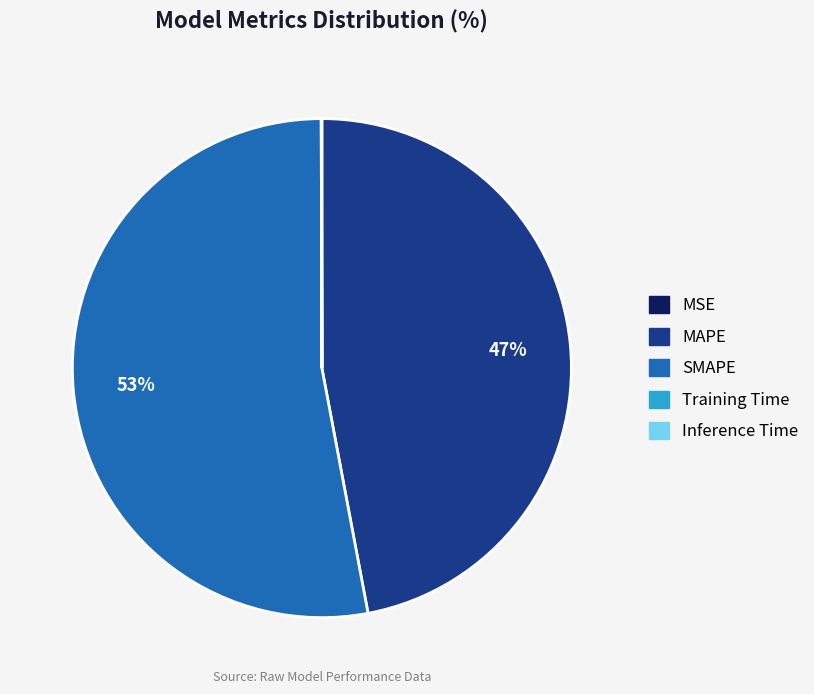

Which slice represents more than half of the pie?

SMAPE